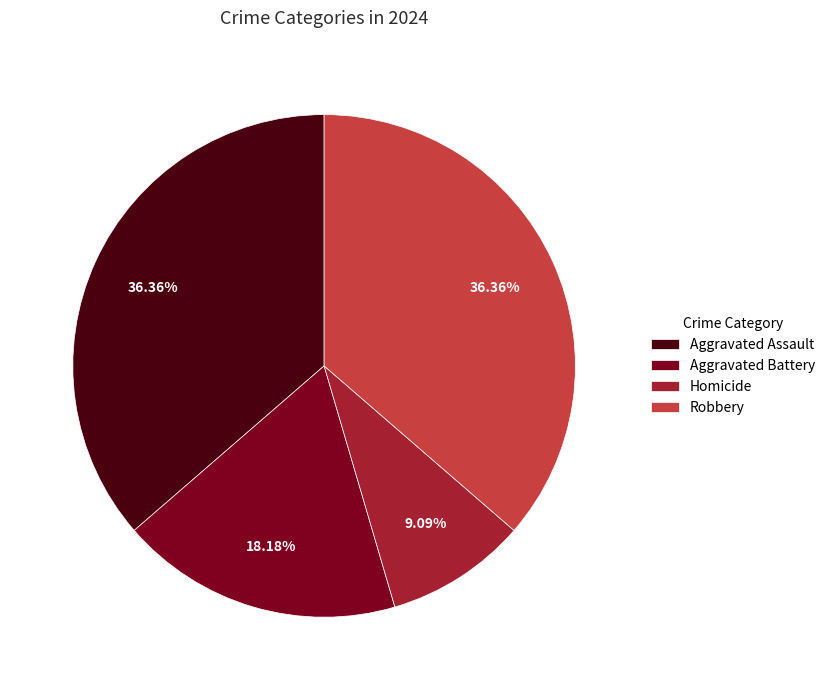

To the nearest percent, what portion does Aggravated Battery represent?

18%